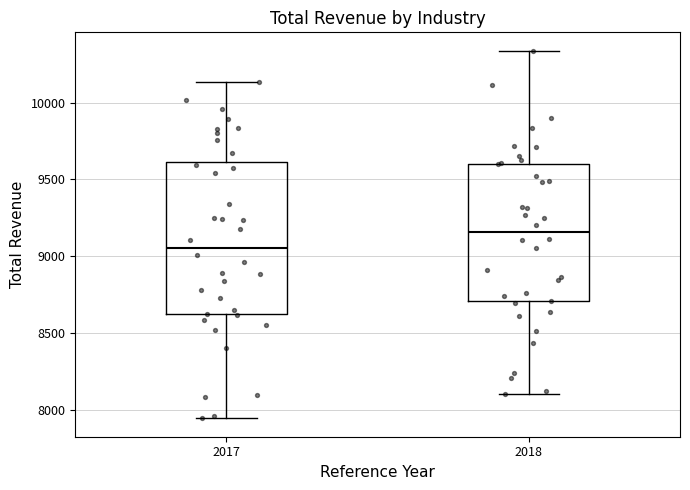

Comparing the boxes themselves (not the whiskers), which one is the tallest?

2017